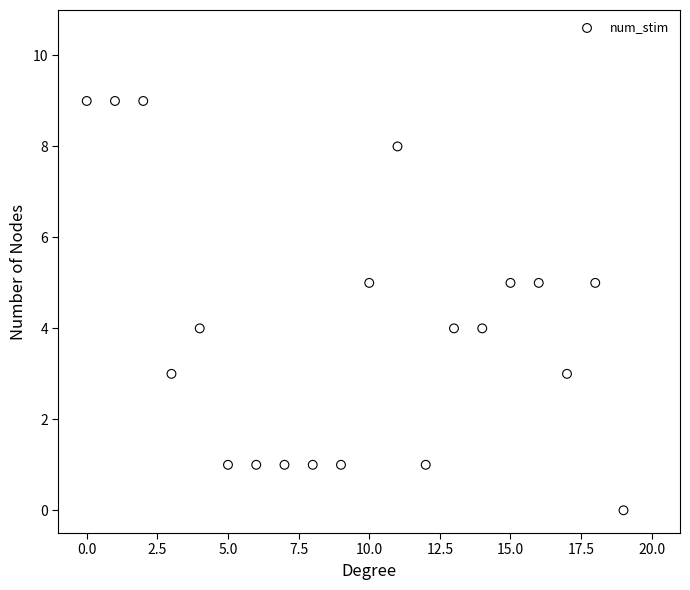

What is the range of Y values (max minus min)?

9